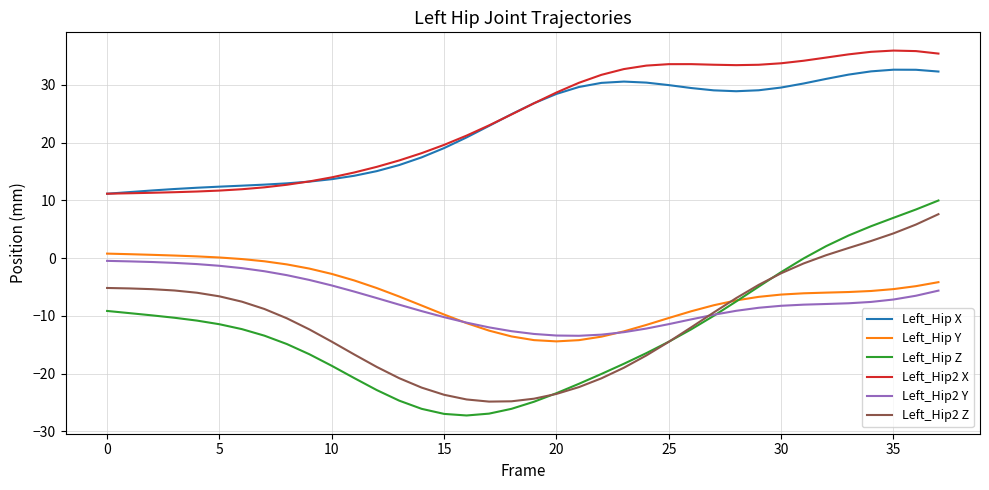

What are all the series names shown in the legend?

Left_Hip X, Left_Hip Y, Left_Hip Z, Left_Hip2 X, Left_Hip2 Y, Left_Hip2 Z